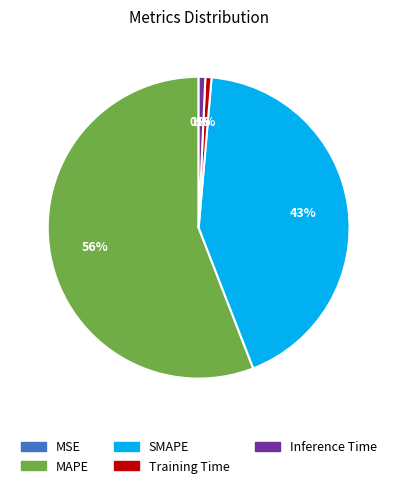

True or false: Inference Time accounts for 10% of the total.

False